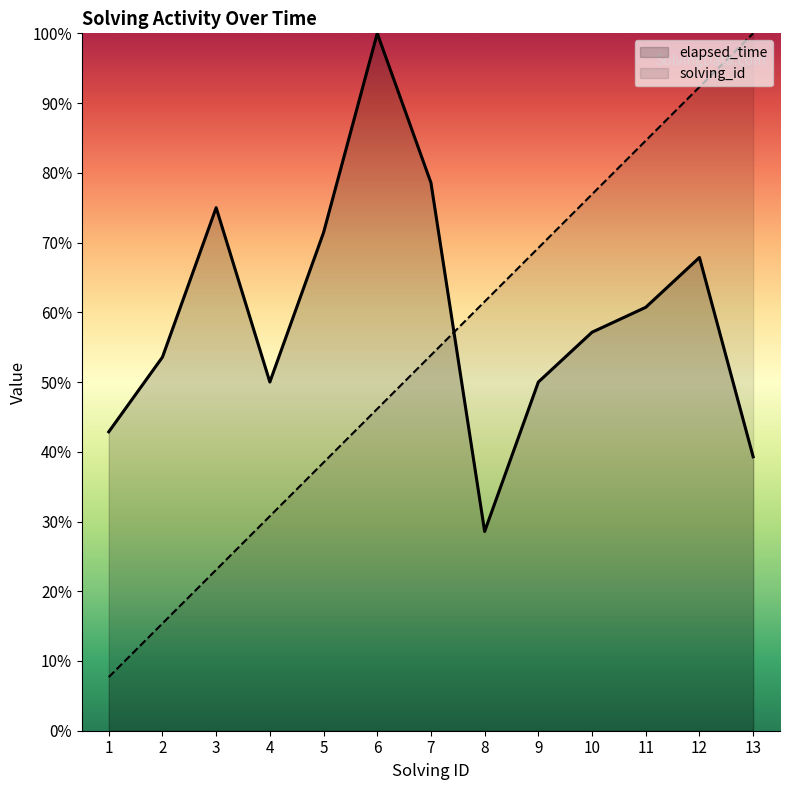

Between which two adjacent categories do solving_id and elapsed_time first intersect?

7 and 8